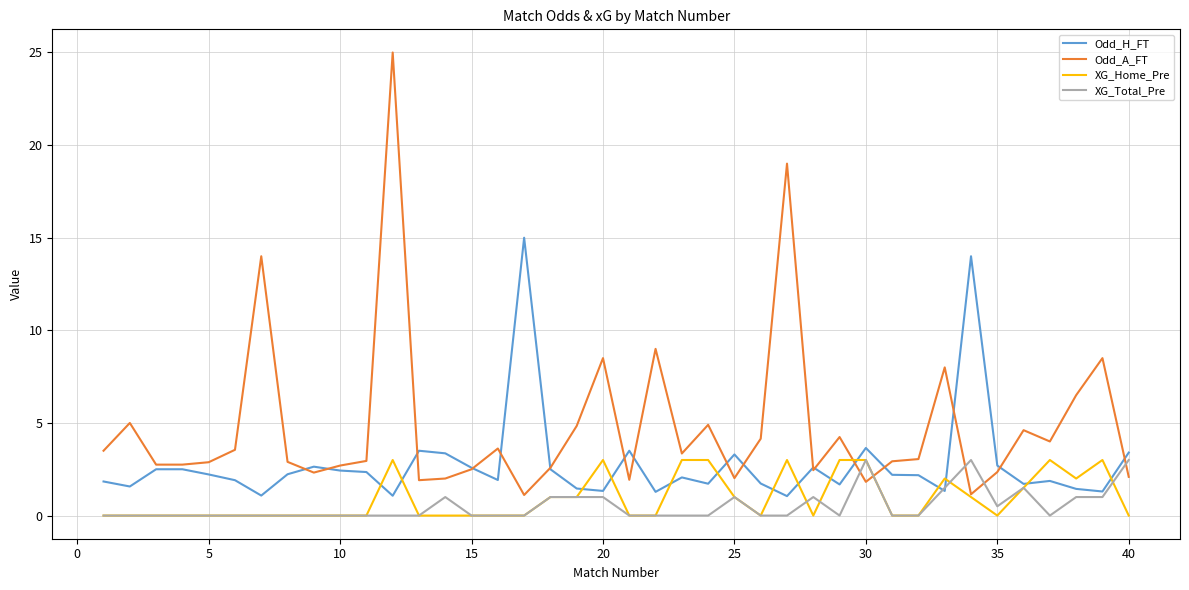

How many times do XG_Total_Pre and Odd_A_FT cross each other?

5